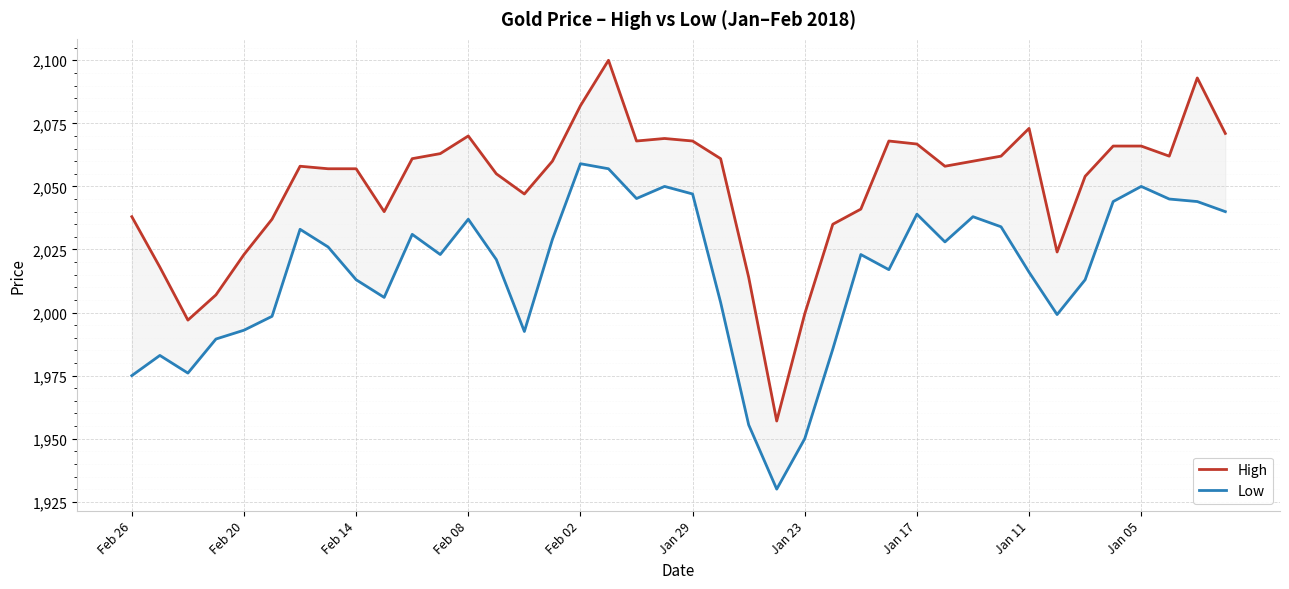

The value of Low at 33 is 1999.2. True or false?

True